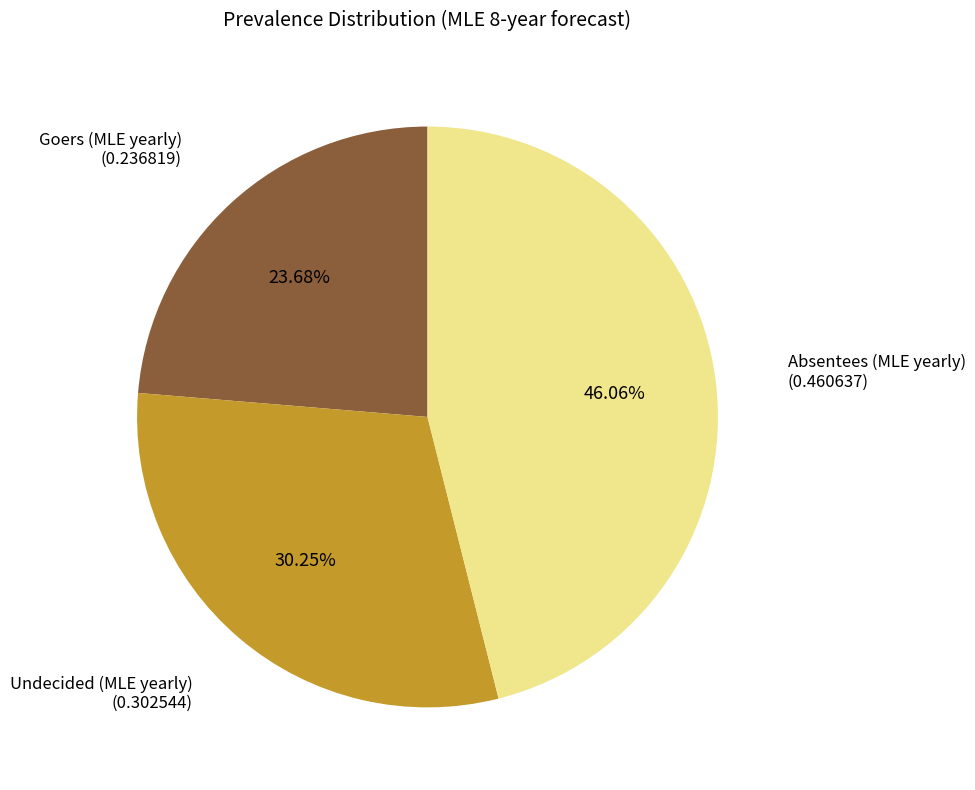

Is there a majority slice in this chart?

No